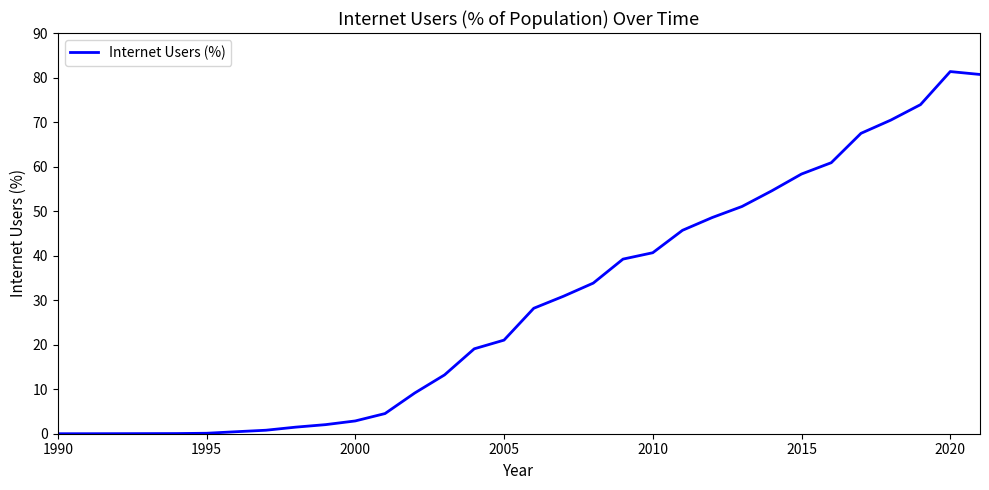

What is the greatest value displayed?

81.3